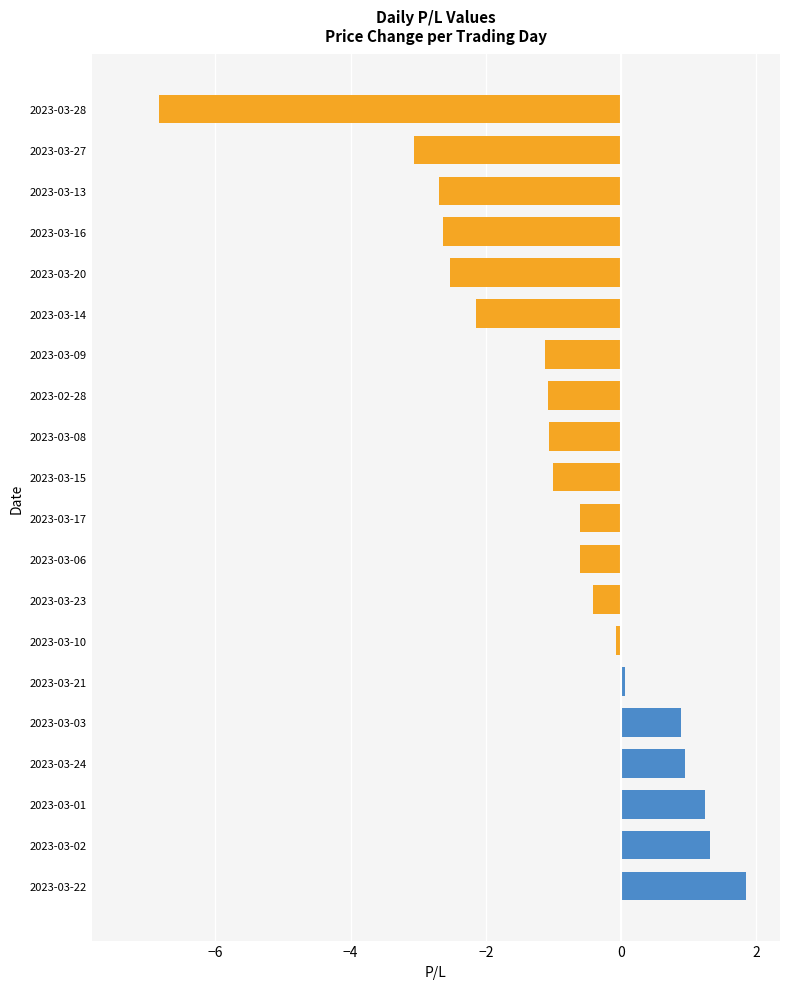

What is the minimum value shown in the chart?

-6.8